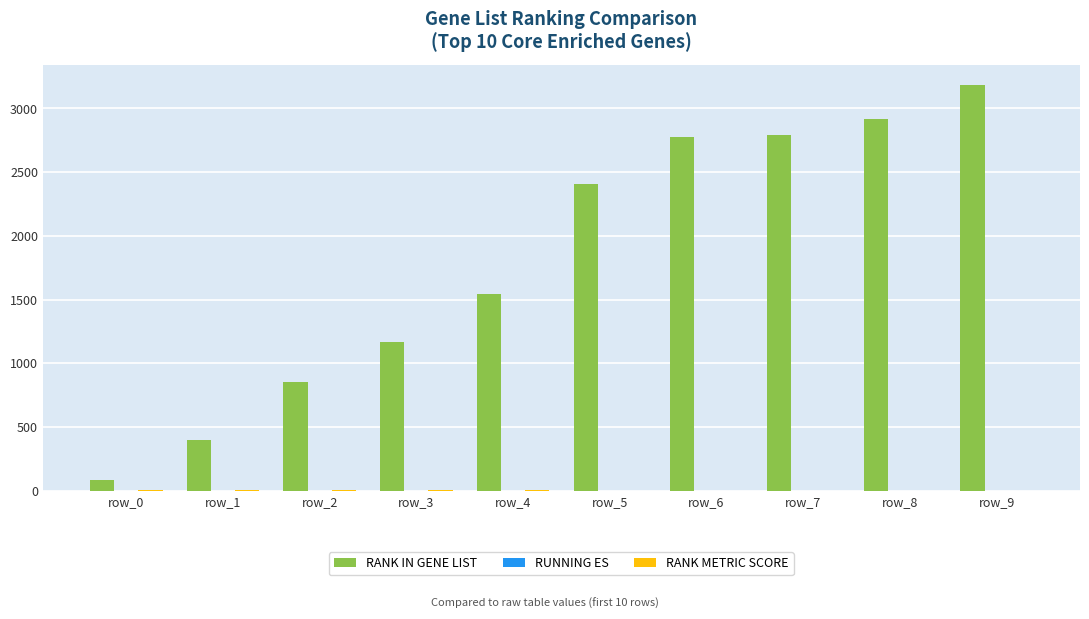

Which series has the largest range (max minus min)?

RANK IN GENE LIST